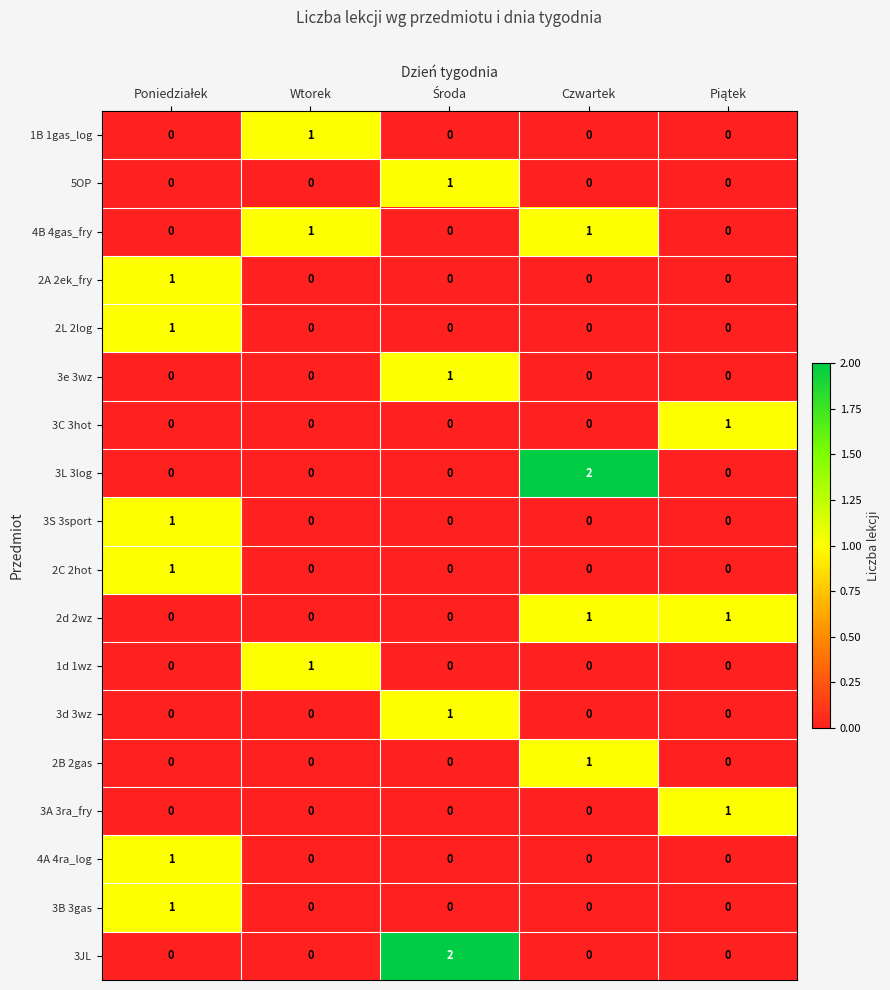

At how many categories does at least one series exceed 0?

5